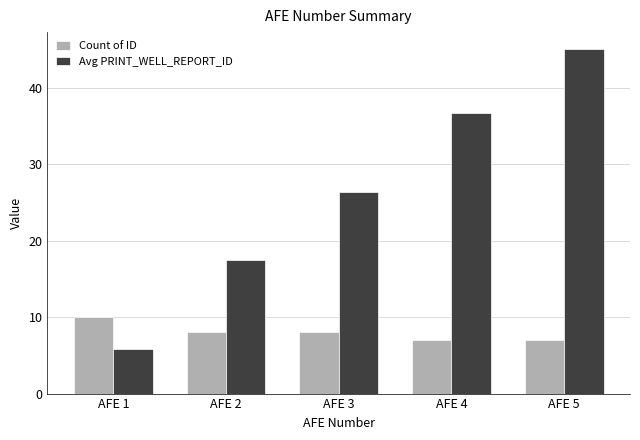

Reading left to right, extract all data points from this chart.

Count of ID: AFE 1=10.0	AFE 2=8.0	AFE 3=8.0	AFE 4=7.0	AFE 5=7.0
Avg PRINT_WELL_REPORT_ID: AFE 1=5.8	AFE 2=17.5	AFE 3=26.3	AFE 4=36.7	AFE 5=45.0